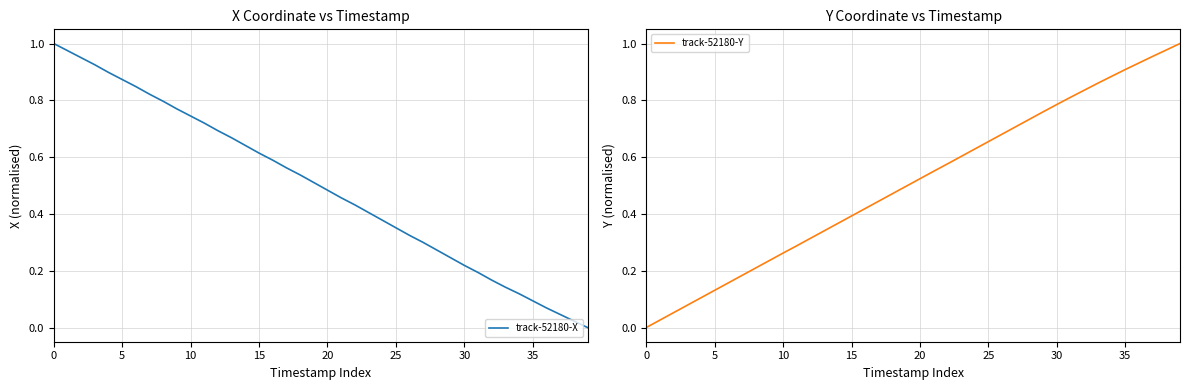

What are all the series names shown in the legend?

track-52180-X, track-52180-Y